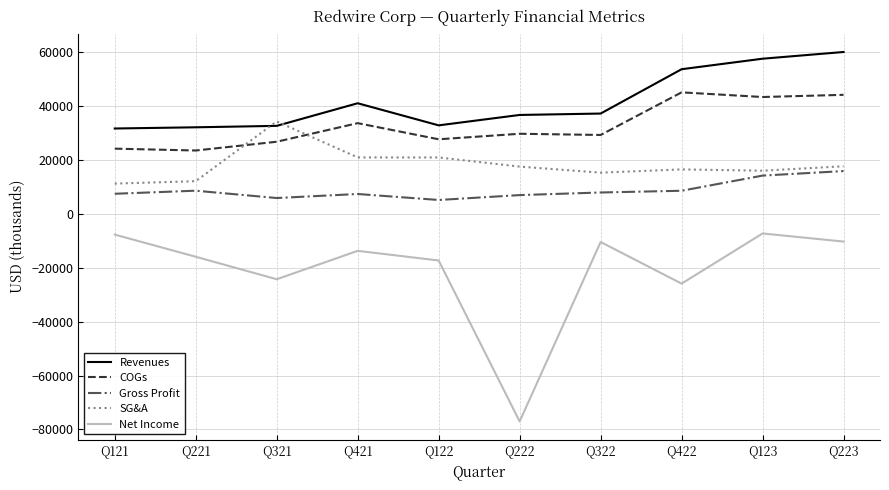

The value of COGs at Q223 is 71418. True or false?

False